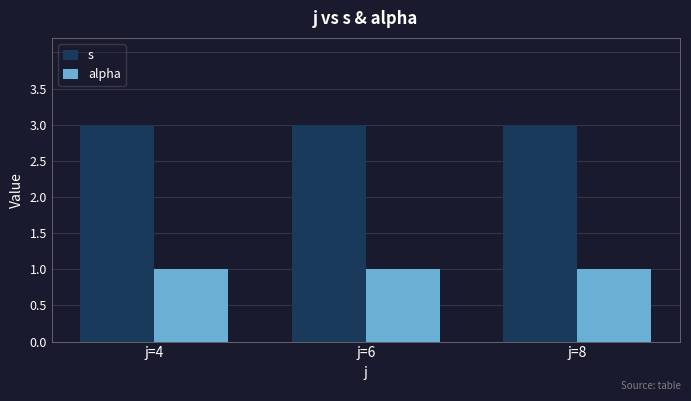

How many categories are shown in the chart?

3